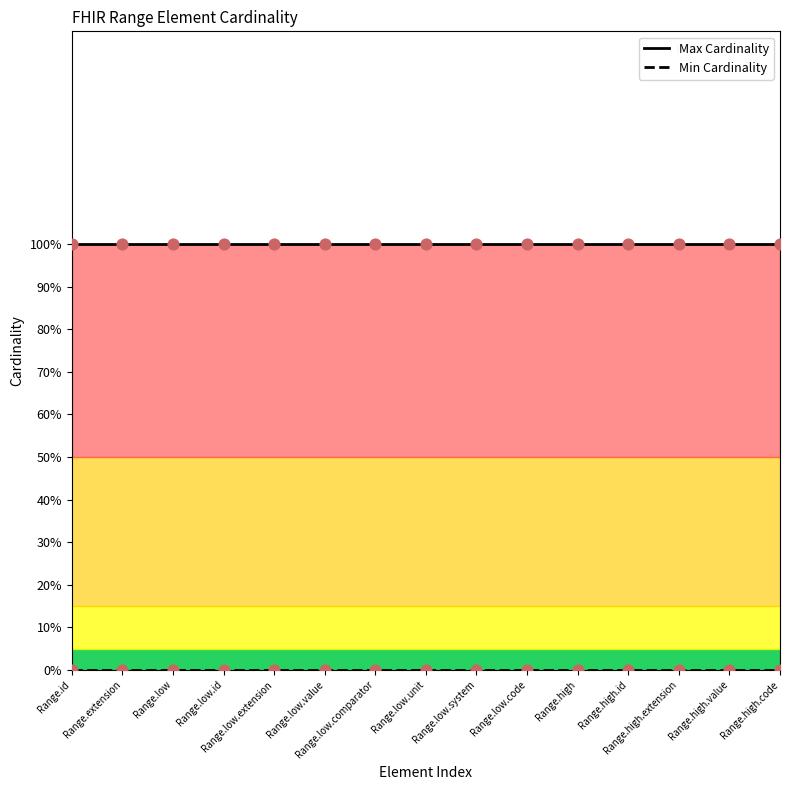

At how many categories does at least one series exceed 0?

15